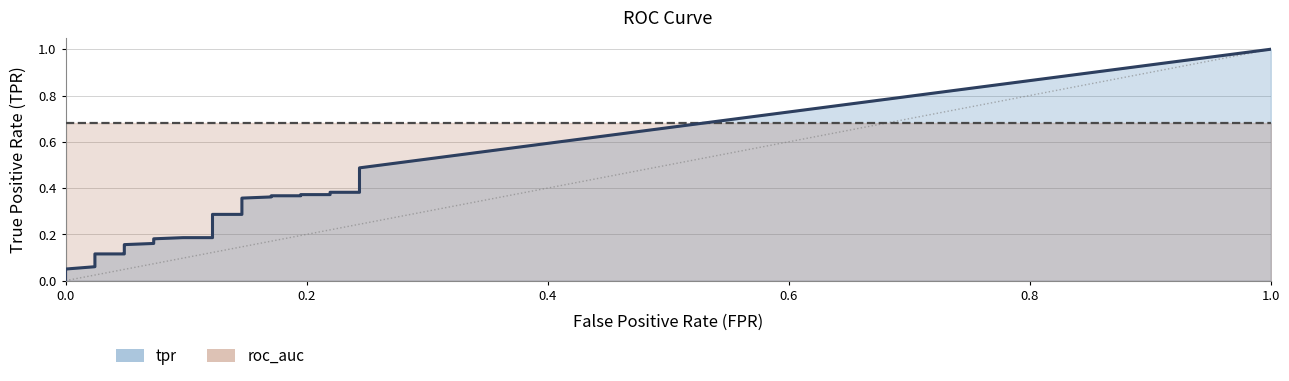

What is the total value across all series at 19?

1.0